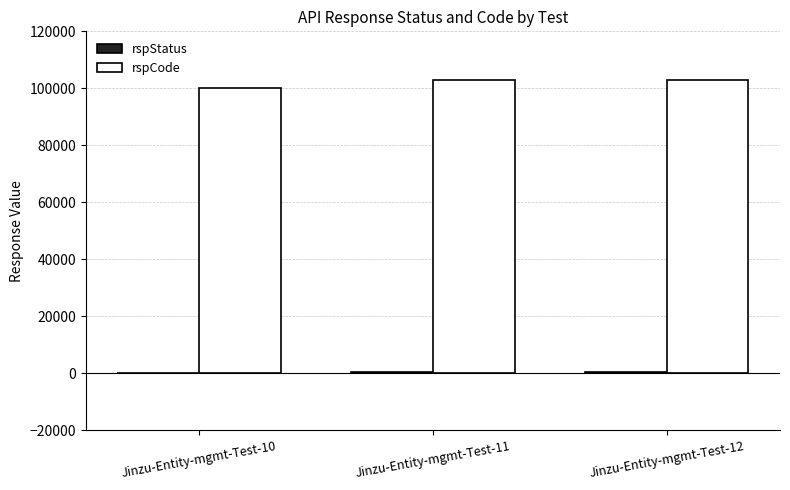

Which series has the largest total across all categories?

rspCode